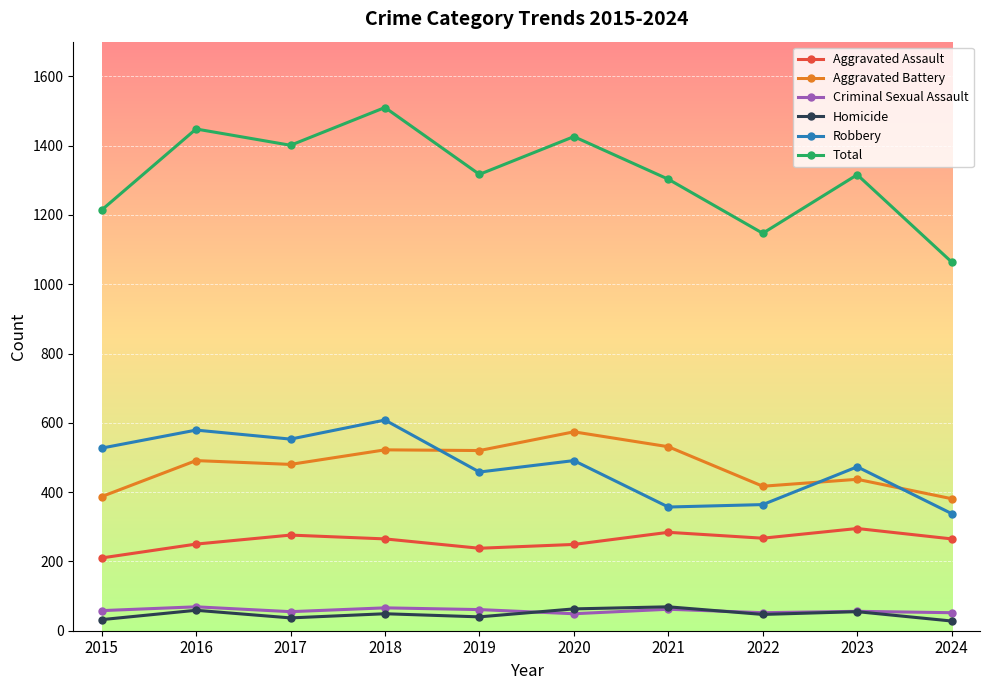

At which label does Total first exceed 1317?

2016